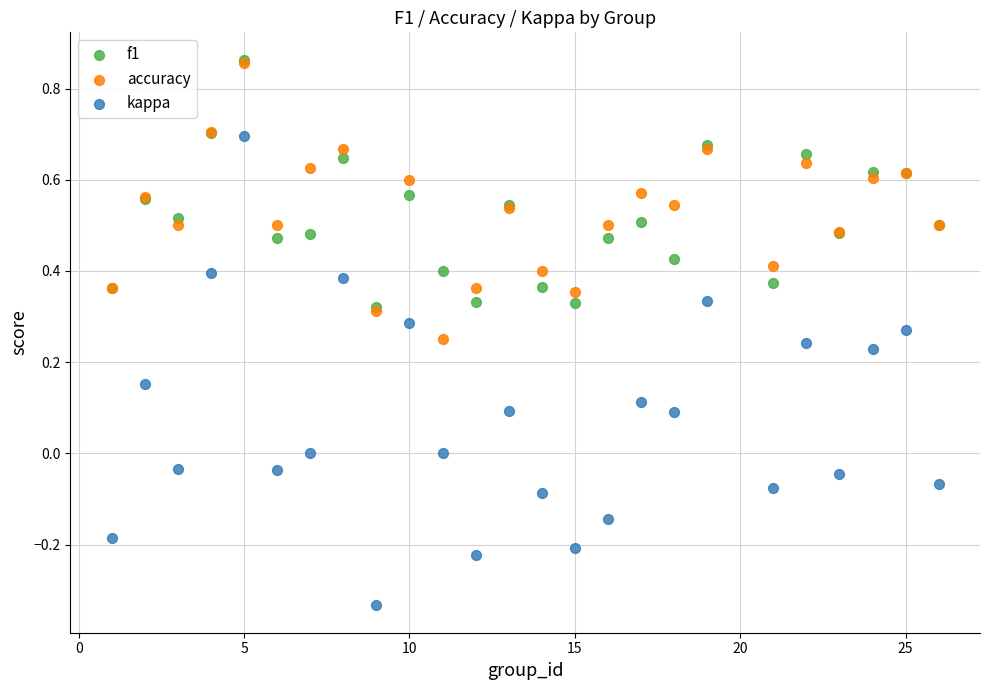

What are all the series names shown in the legend?

f1, accuracy, kappa